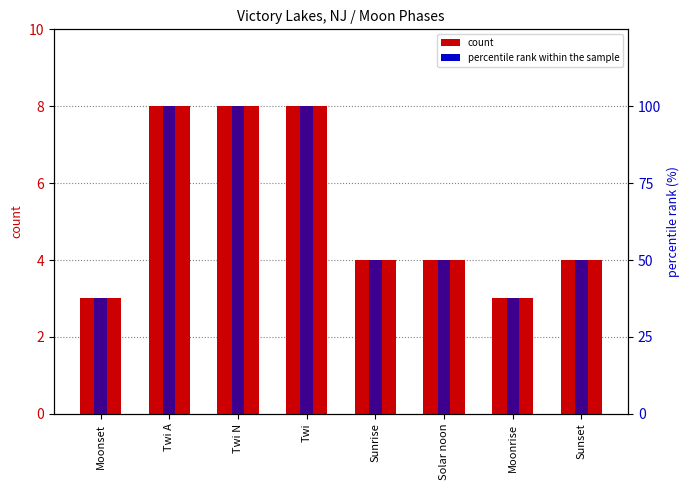

What is the maximum value shown in the chart?

100.0